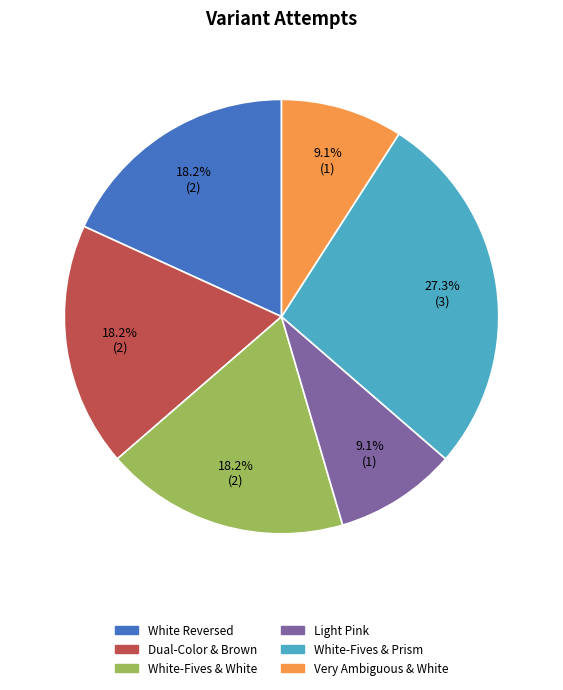

Does White Reversed represent more than half of the total?

No